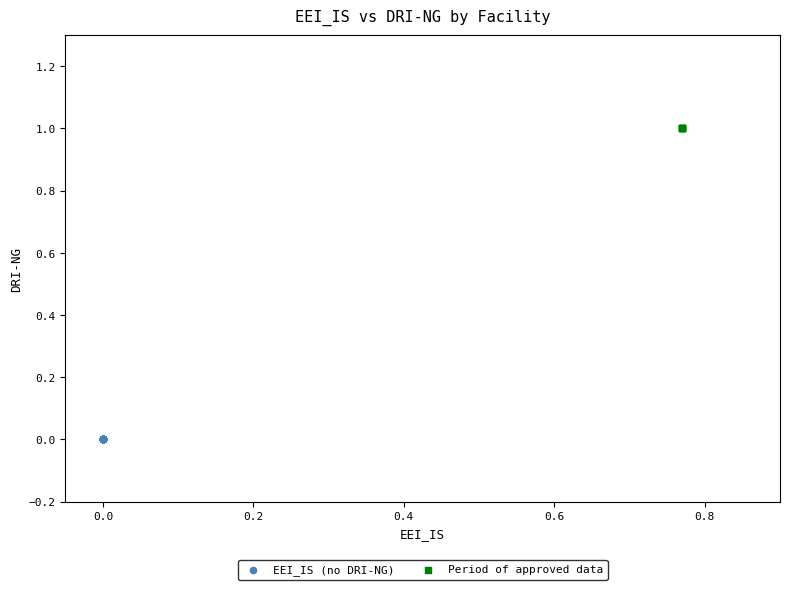

Which series contains the lowest Y value?

EEI_IS (no DRI-NG)